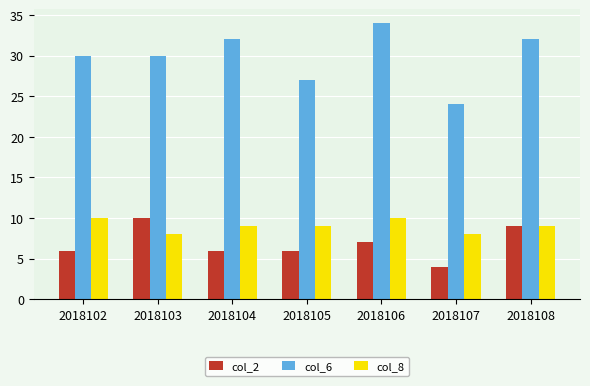

The value of col_6 at 2018103 is 21. True or false?

False